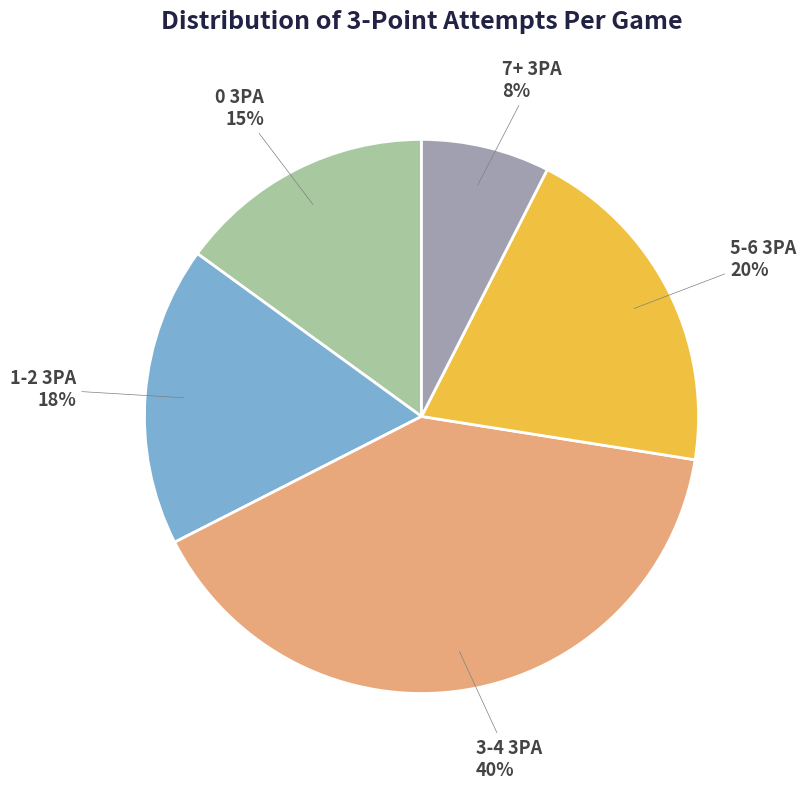

How many segments does this pie chart have?

5